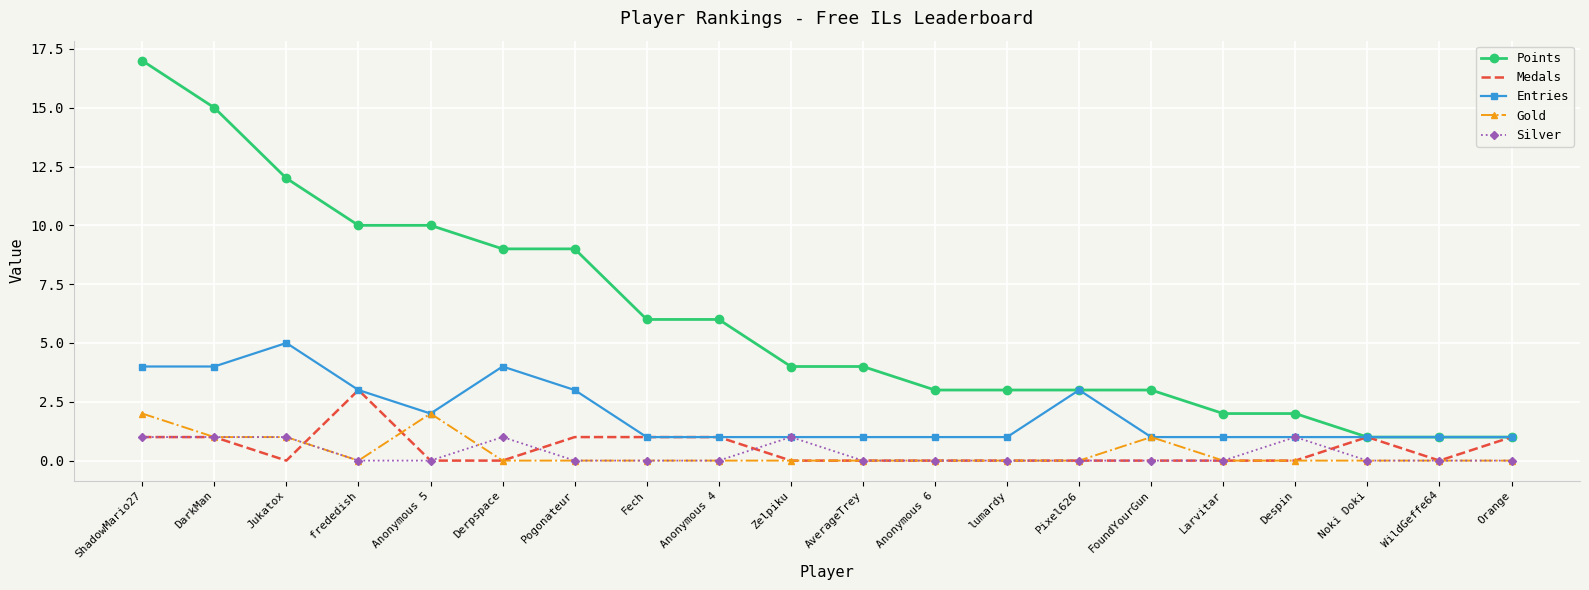

The Entries series shows 2 at Anonymous 6. True or false?

False